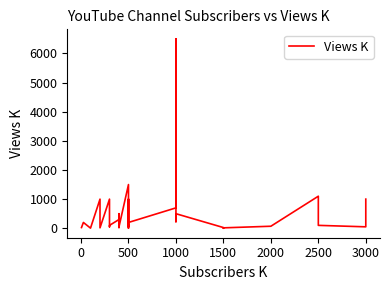

What is the label of the 25th point from the left?

500